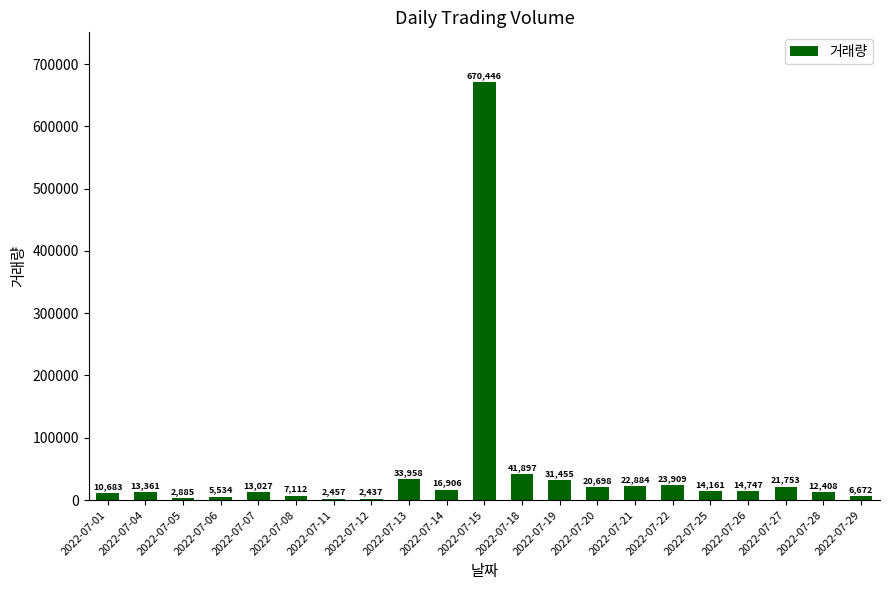

Count the number of data series in this chart.

1